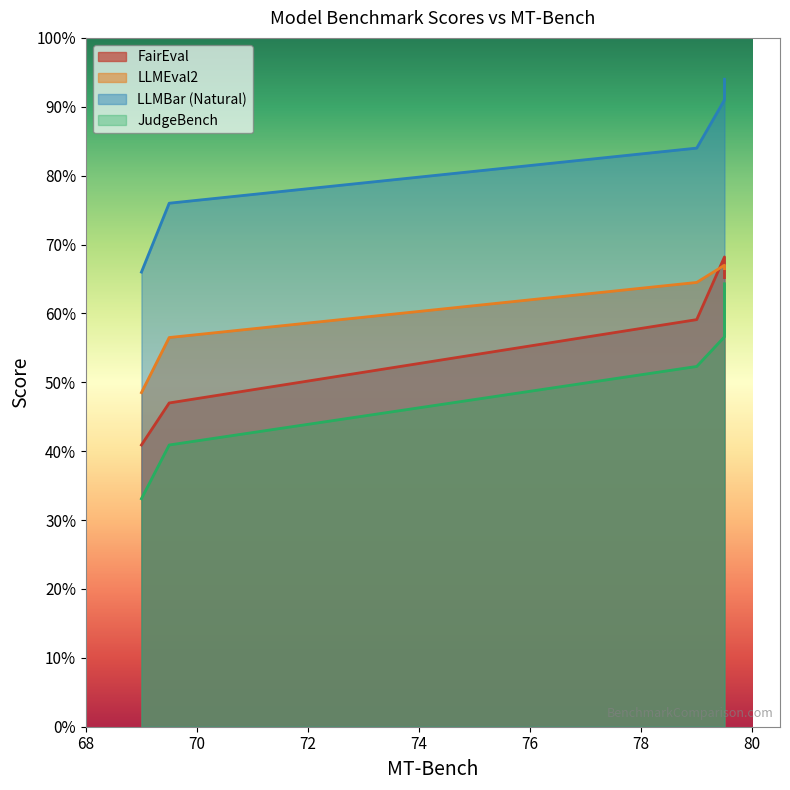

True or false: LLMEval2 has more than 0 points higher than both neighbors.

True